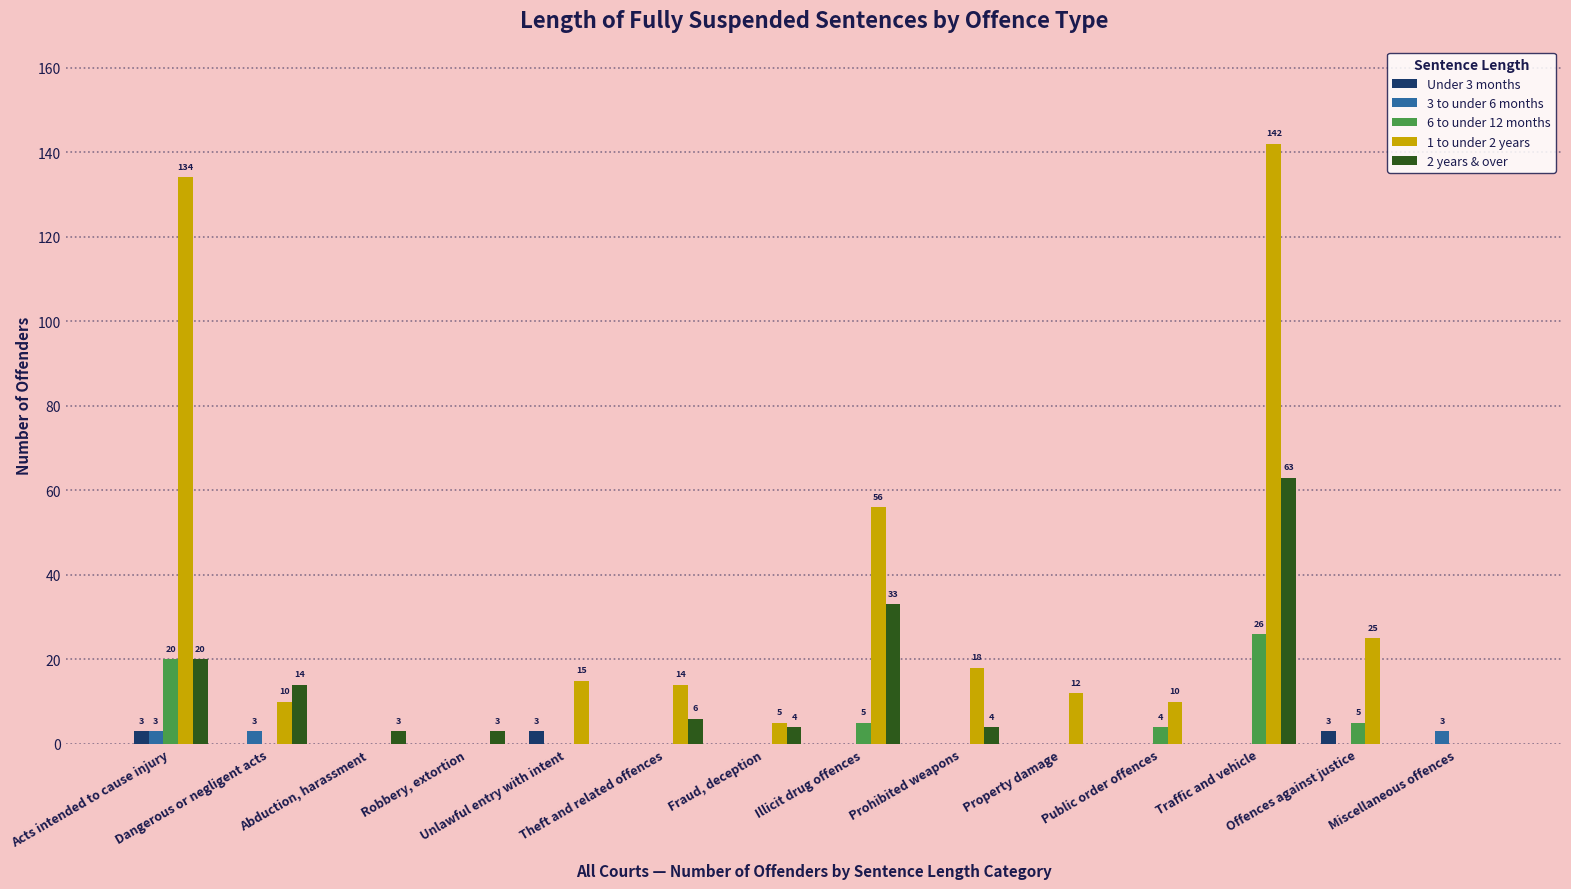

Count the number of data series in this chart.

5